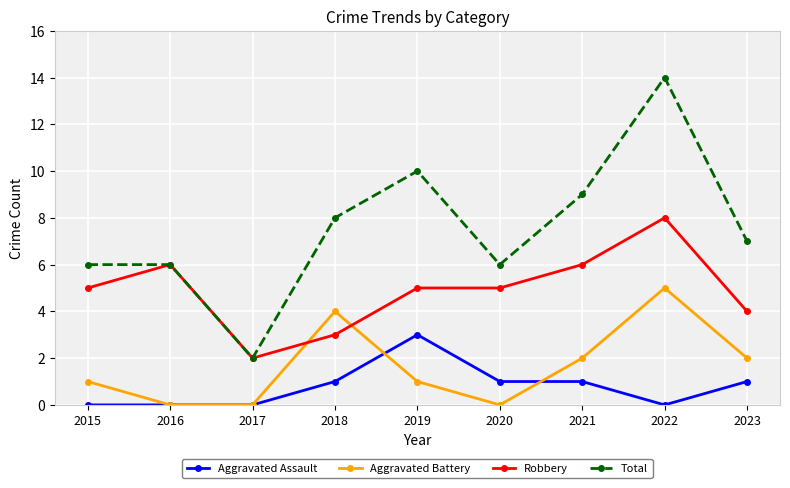

What are all the series names shown in the legend?

Aggravated Assault, Aggravated Battery, Robbery, Total